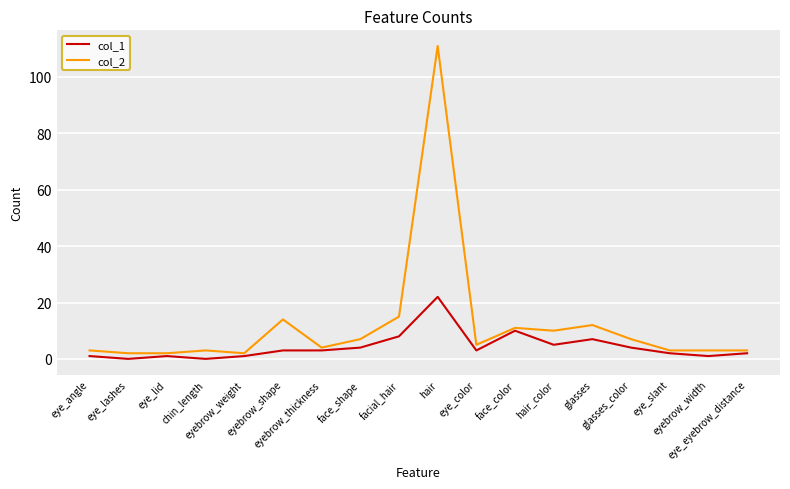

Count the number of data series in this chart.

2